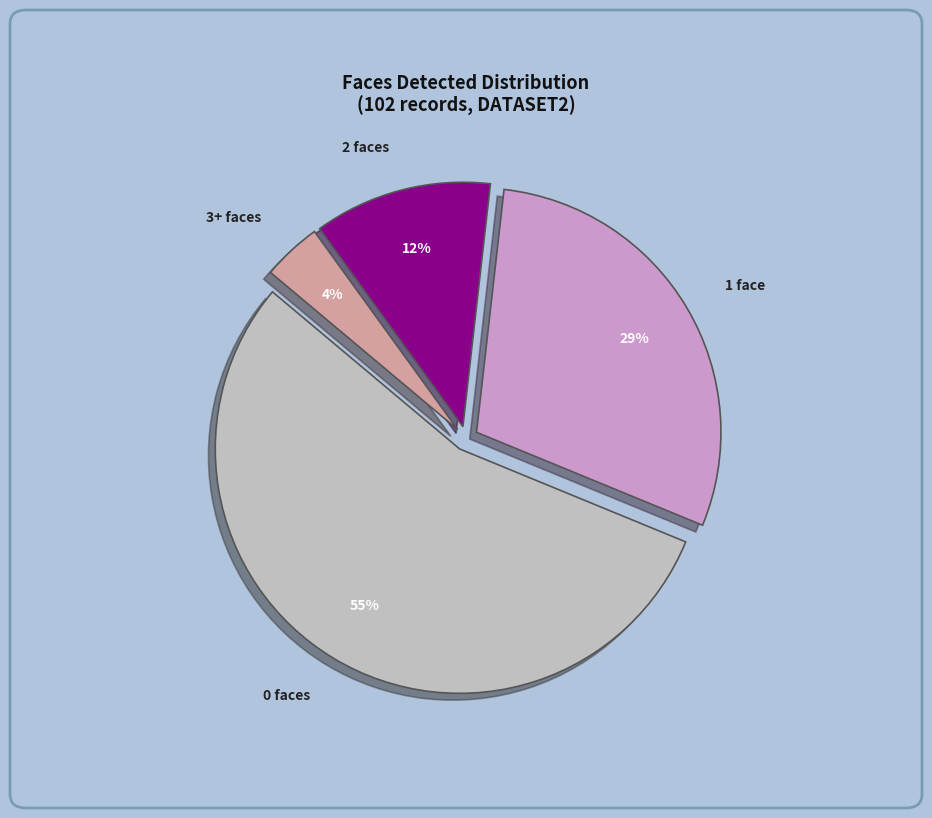

Which slice represents more than half of the pie?

0 faces